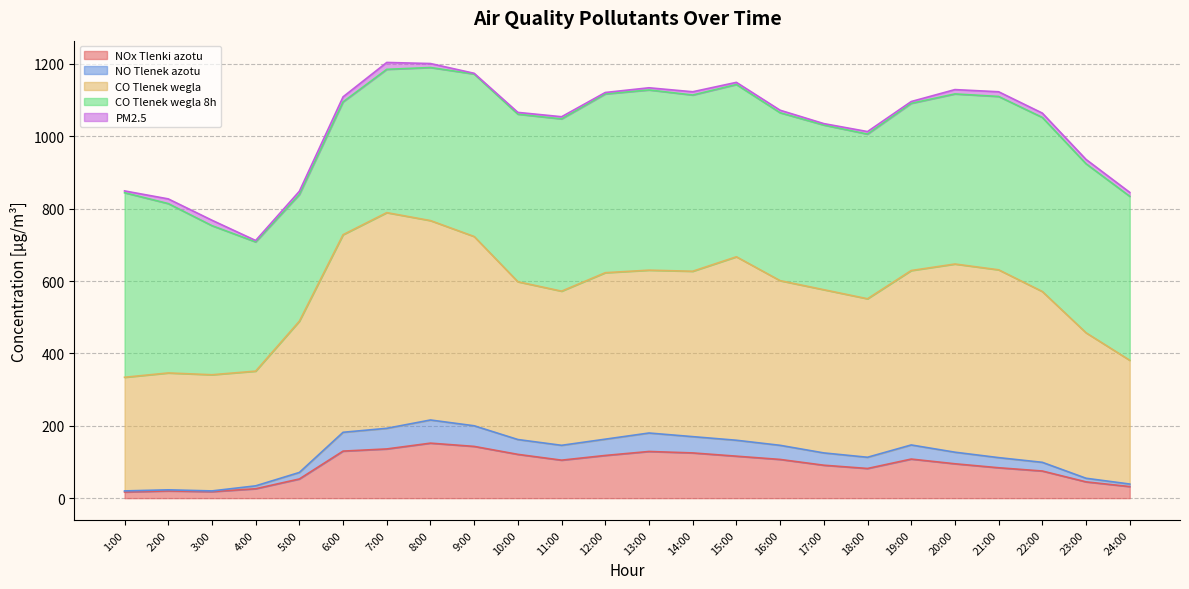

What is the spread (max minus min) of values at 22:00?

469